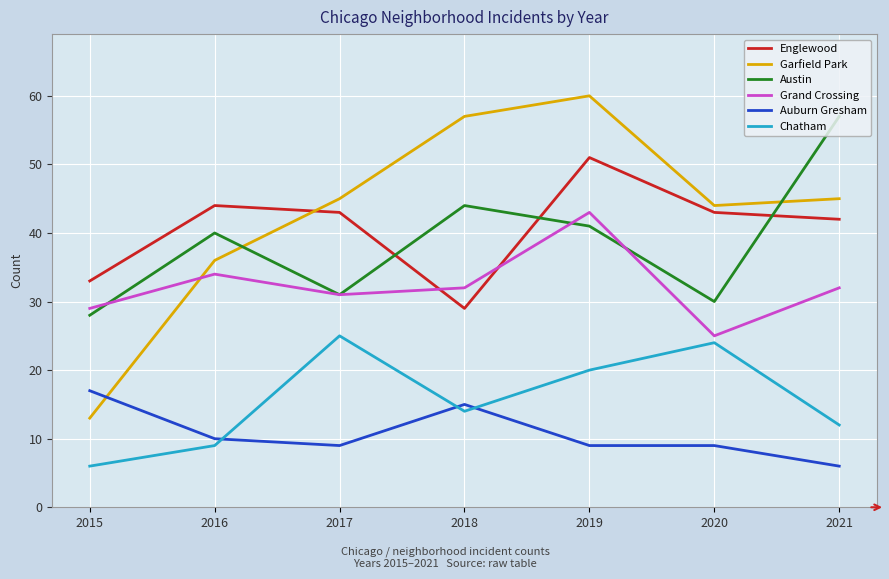

In Garfield Park, how many points are higher than both neighbors (excluding endpoints)?

1